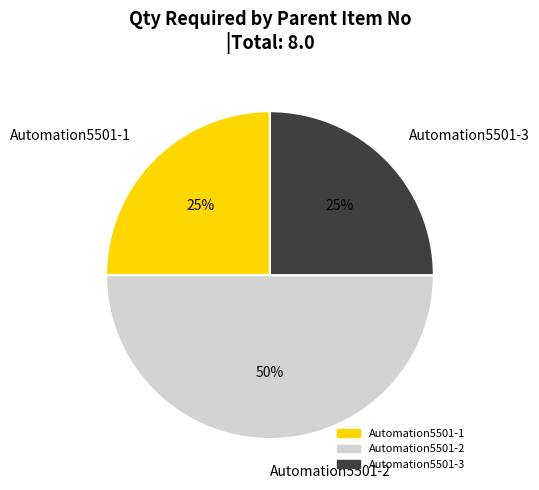

Which category has the biggest portion of the pie?

Automation5501-2